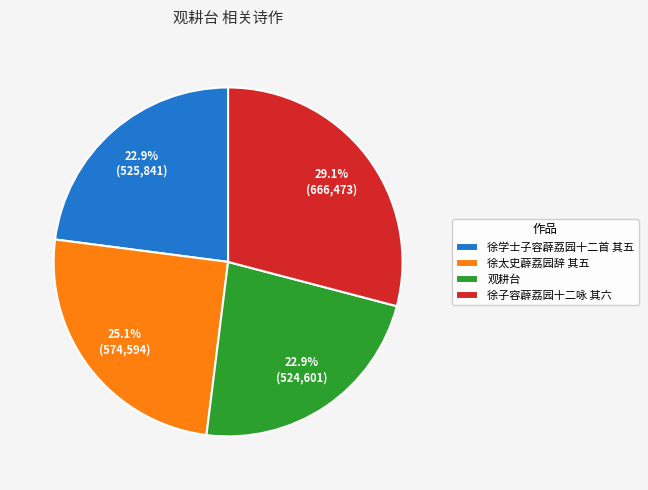

Which slice is the largest?

徐子容薜荔园十二咏 其六